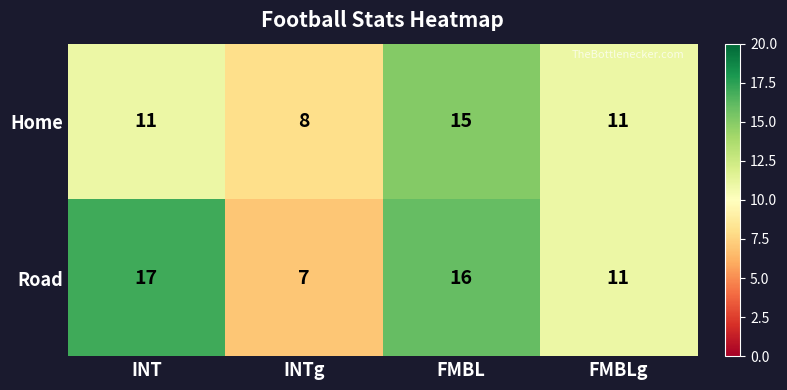

Is the value of Home at INTg greater than the value of Road at INT?

No